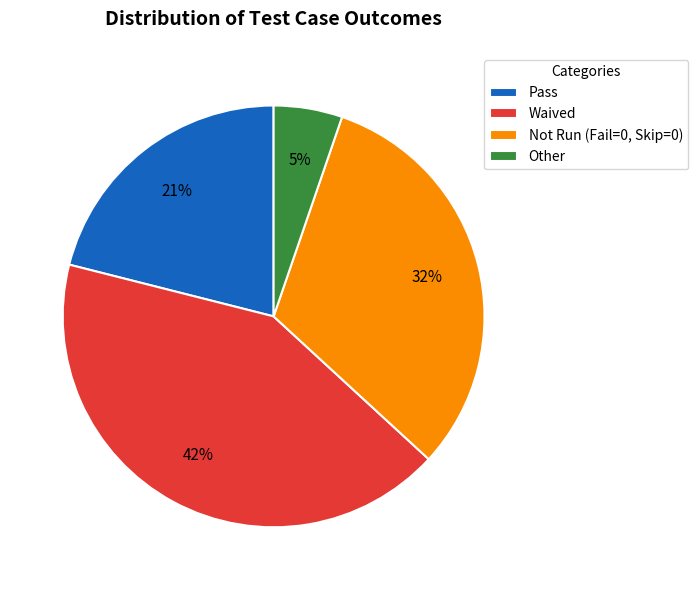

Do Waived and Pass together represent more than half of the pie?

Yes